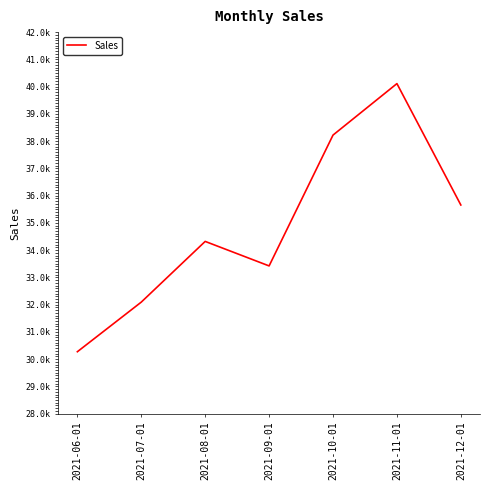

Reading left to right, extract all data points from this chart.

2021-06-01=30271	2021-07-01=32092	2021-08-01=34319	2021-09-01=33420	2021-10-01=38221	2021-11-01=40110	2021-12-01=35656